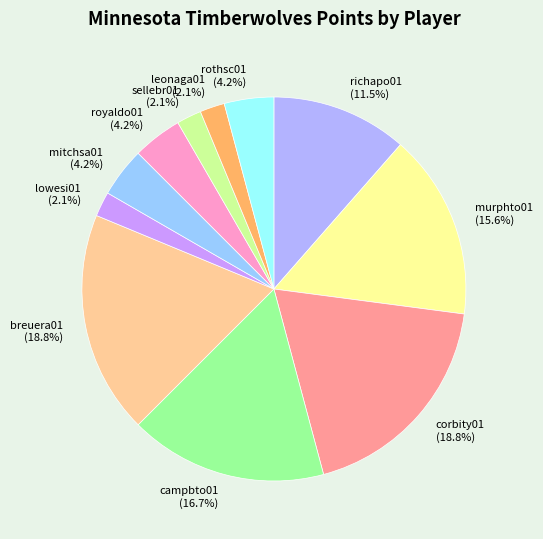

Combined, what portion of the pie is corbity01 and lowesi01?

20.8%